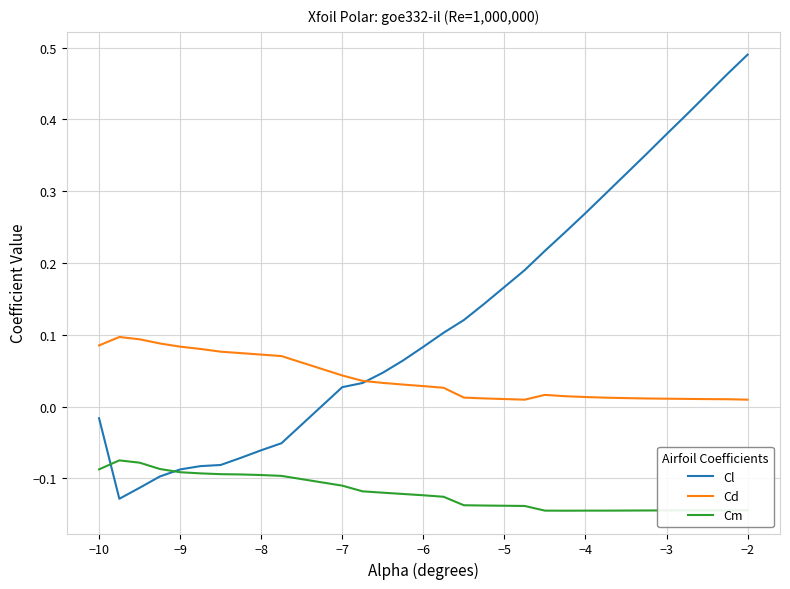

List the series in order of their overall mean, highest first.

Cl, Cd, Cm